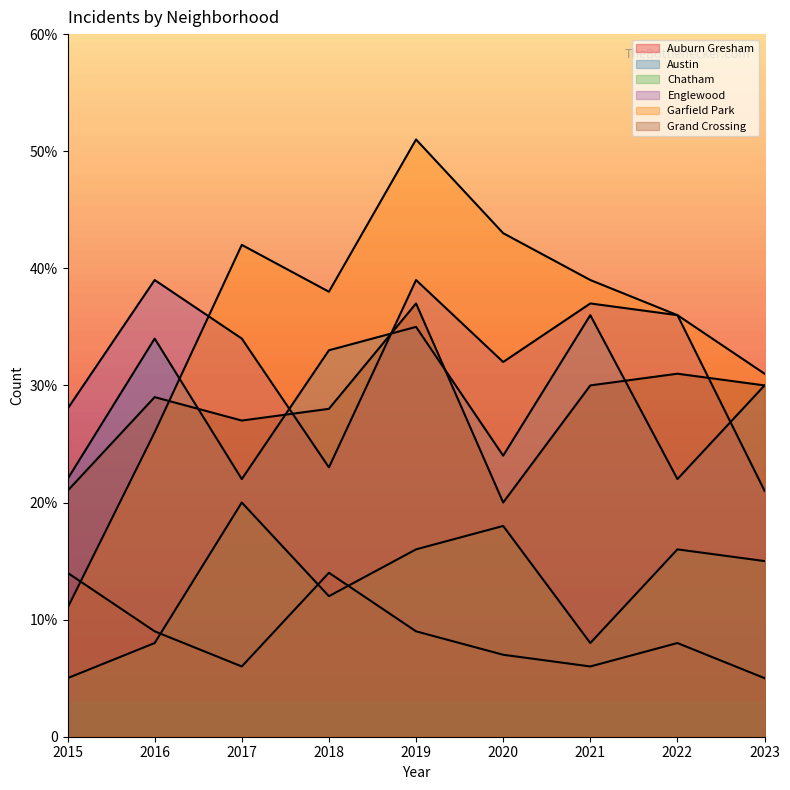

List the series in order of their peak value, lowest first.

Auburn Gresham, Chatham, Austin, Grand Crossing, Englewood, Garfield Park